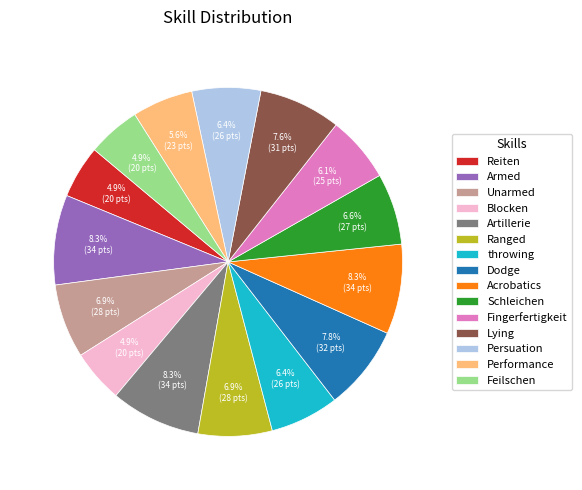

Combined, what portion of the pie is Ranged and Dodge?

14.7%